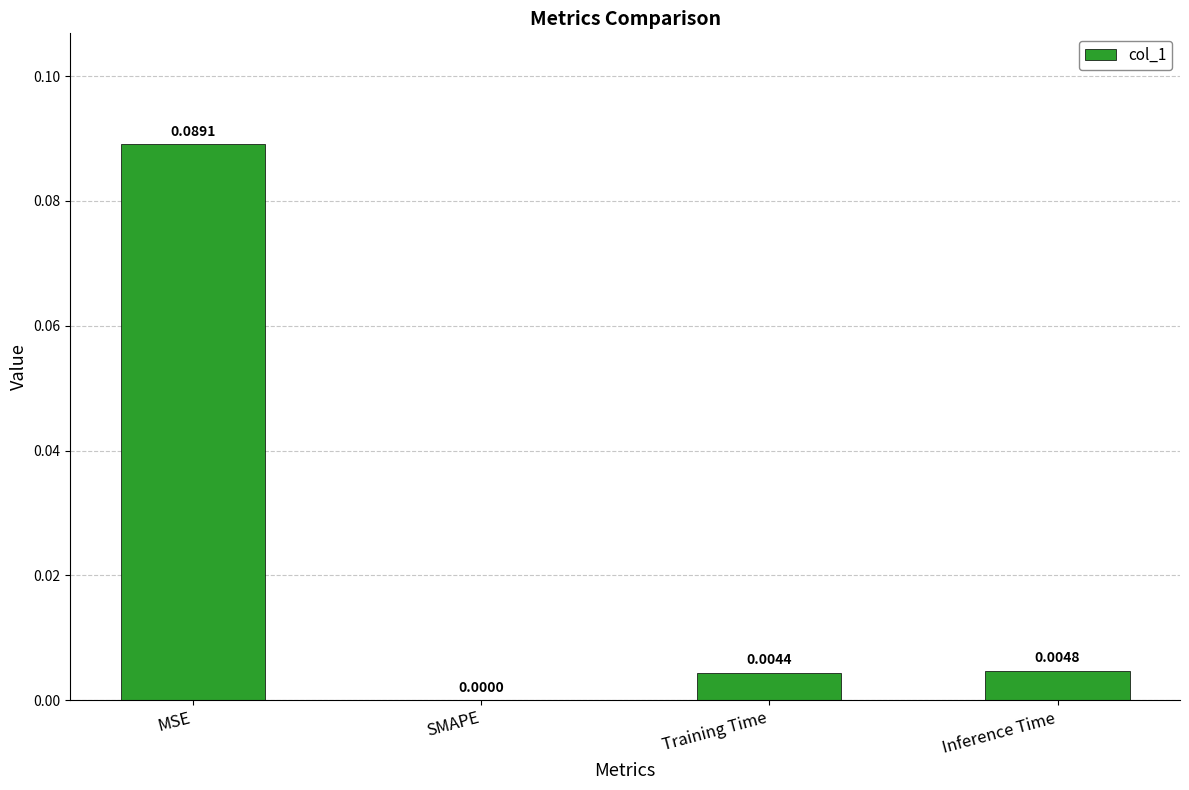

Which has a higher value, Inference Time or SMAPE?

Inference Time